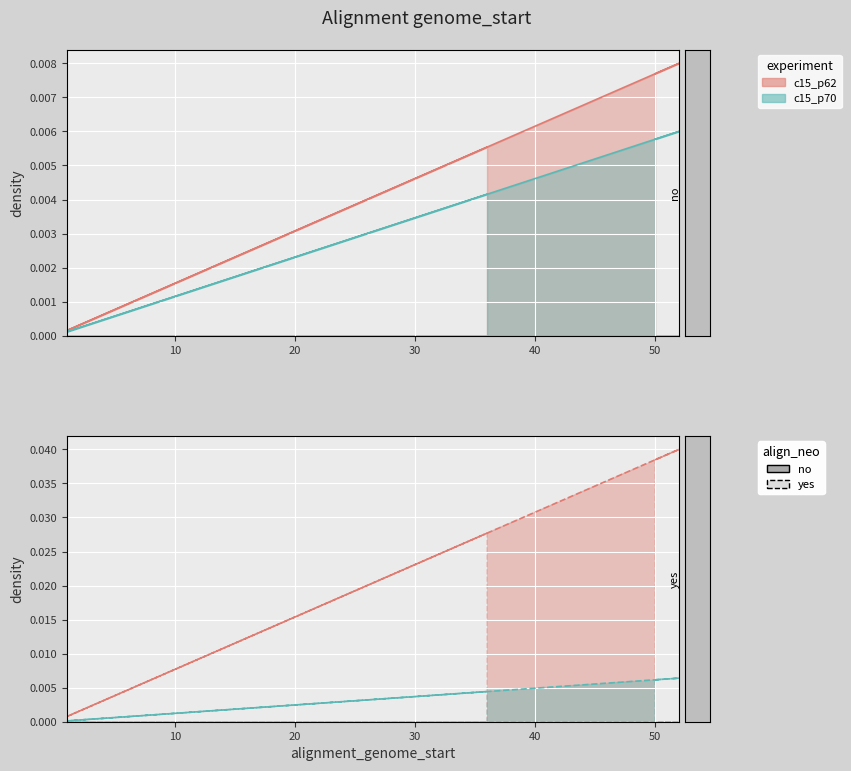

List the labels in order of value, largest first.

52, 51, 50, 36, 35, 34, 33, 32, 31, 30, 29, 28, 27, 26, 25, 24, 23, 22, 21, 20, 19, 18, 17, 16, 15, 14, 13, 12, 11, 10, 9, 8, 7, 6, 5, 4, 3, 2, 1